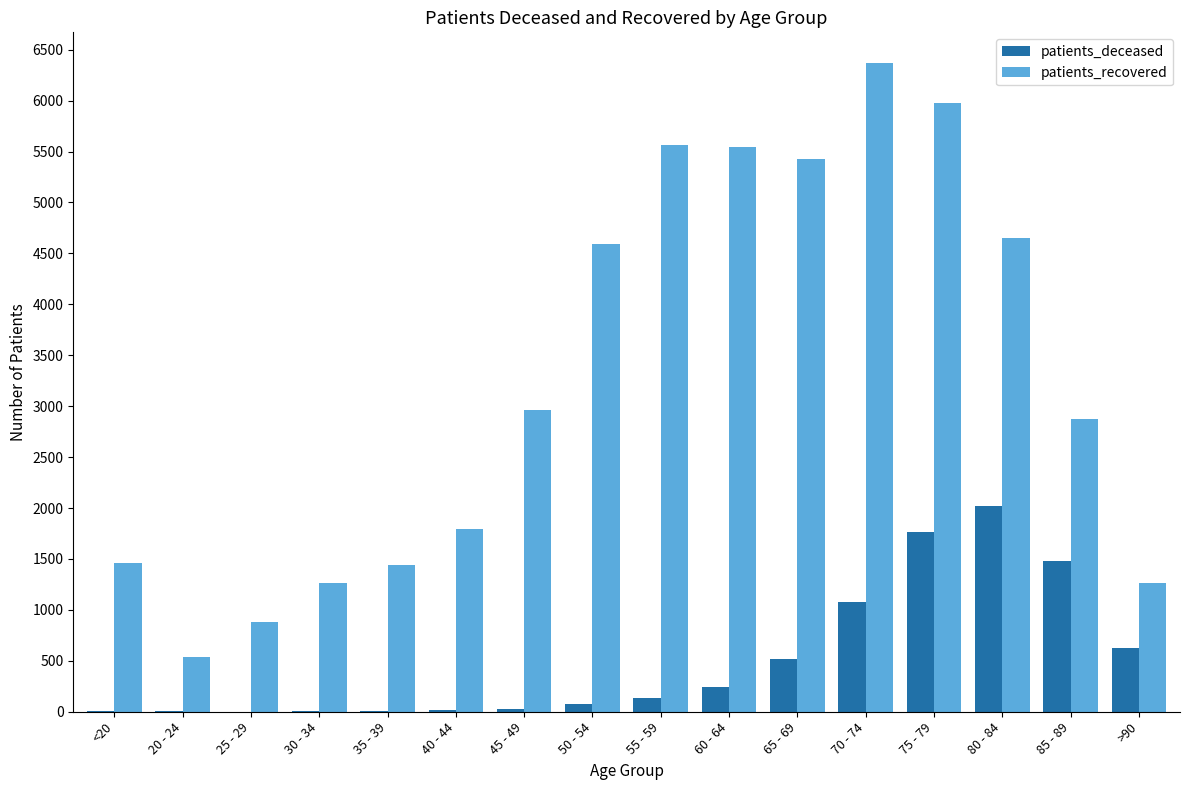

The patients_recovered series shows 2021 at 30 - 34. True or false?

False